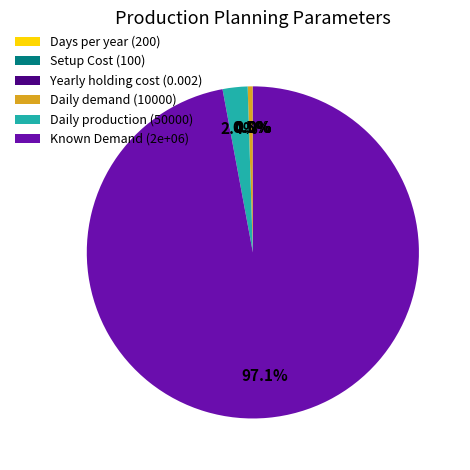

What percentage is the Daily production slice, to the nearest percent?

2%